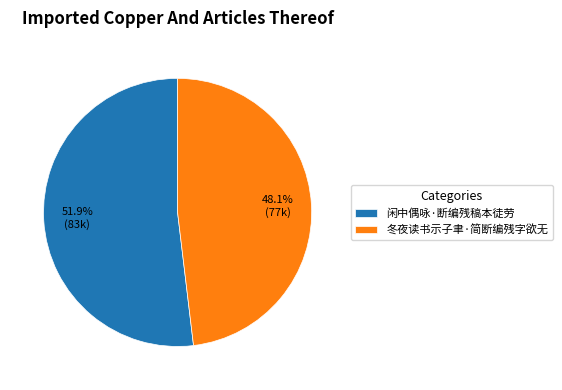

Which has a higher value, 冬夜读书示子聿·简断编残字欲无 or 闲中偶咏·断编残稿本徒劳?

闲中偶咏·断编残稿本徒劳